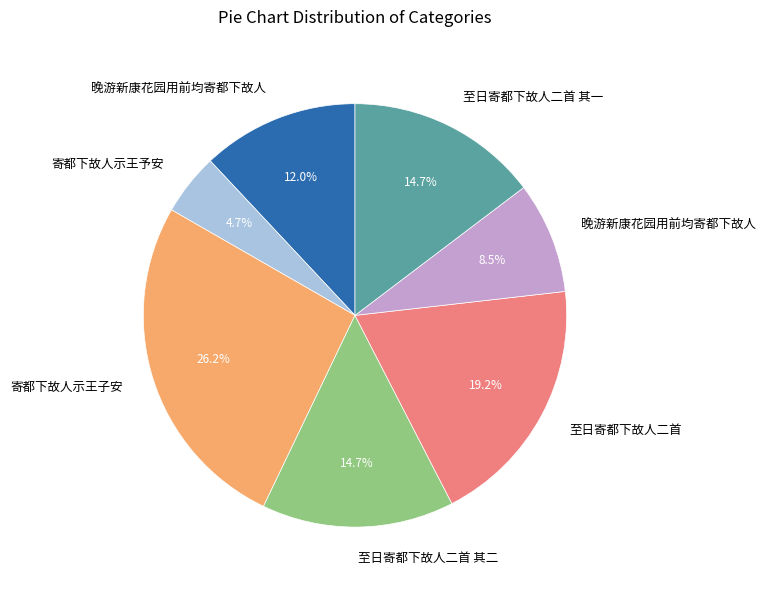

Does any single category account for the majority?

No